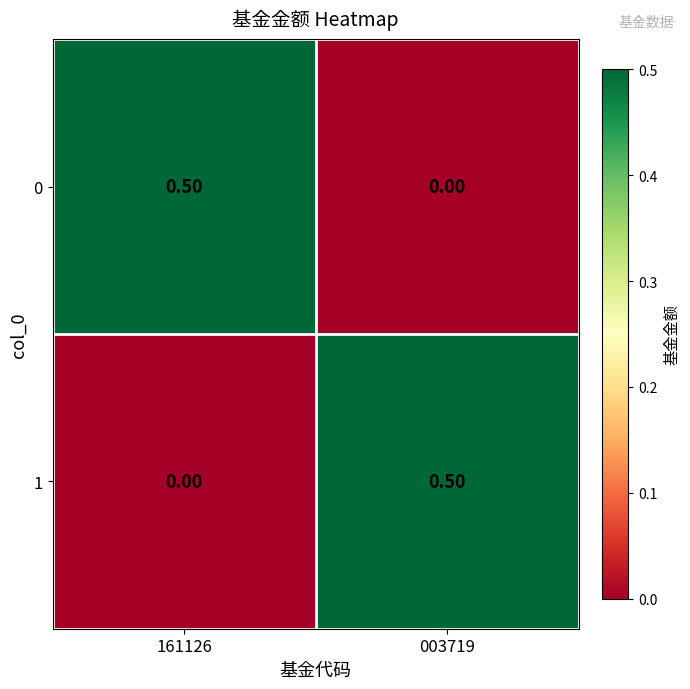

What is the sum of all 0 values?

0.5